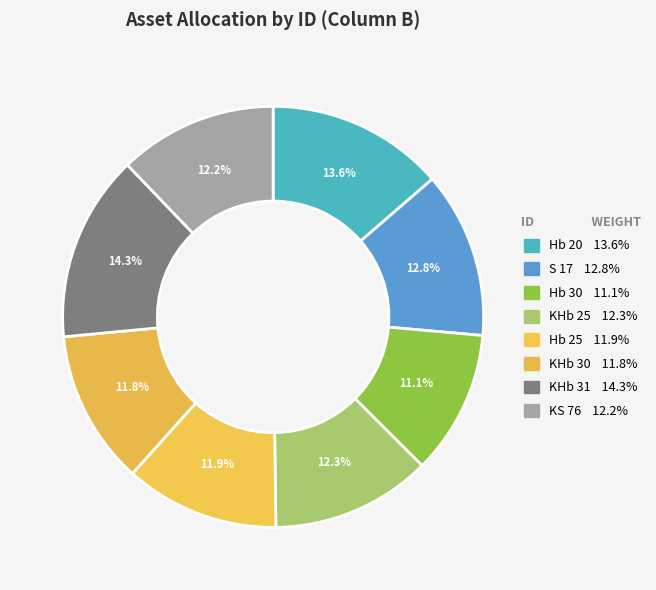

To the nearest percent, what portion does KHb 31 represent?

14%